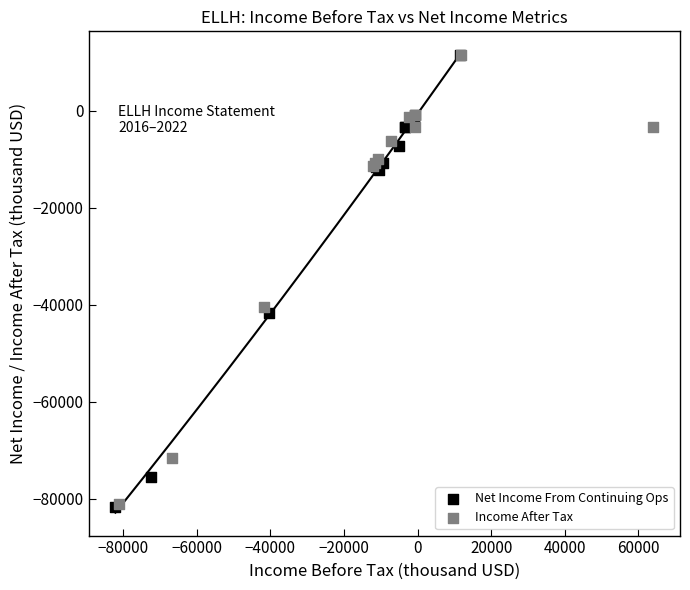

Which series has the largest Y range (max minus min)?

Net Income From Continuing Ops